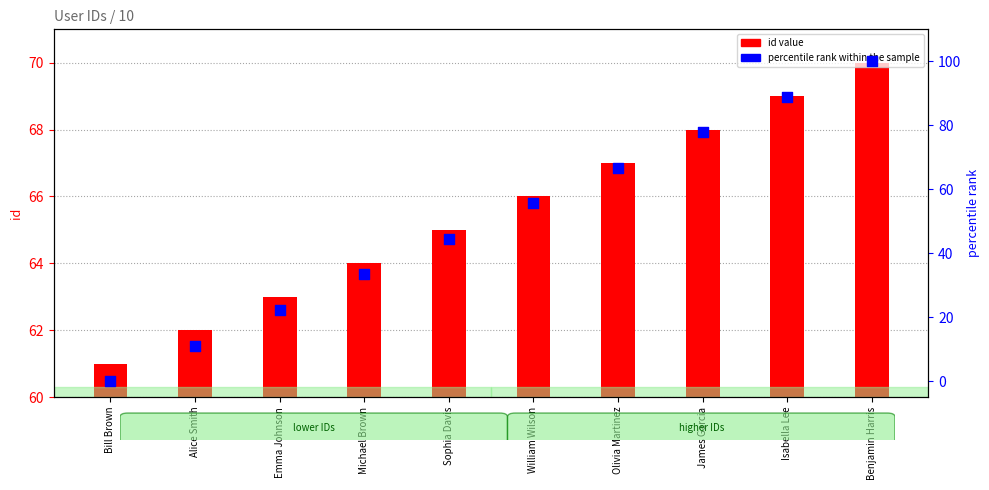

At how many categories does at least one series exceed 80?

2